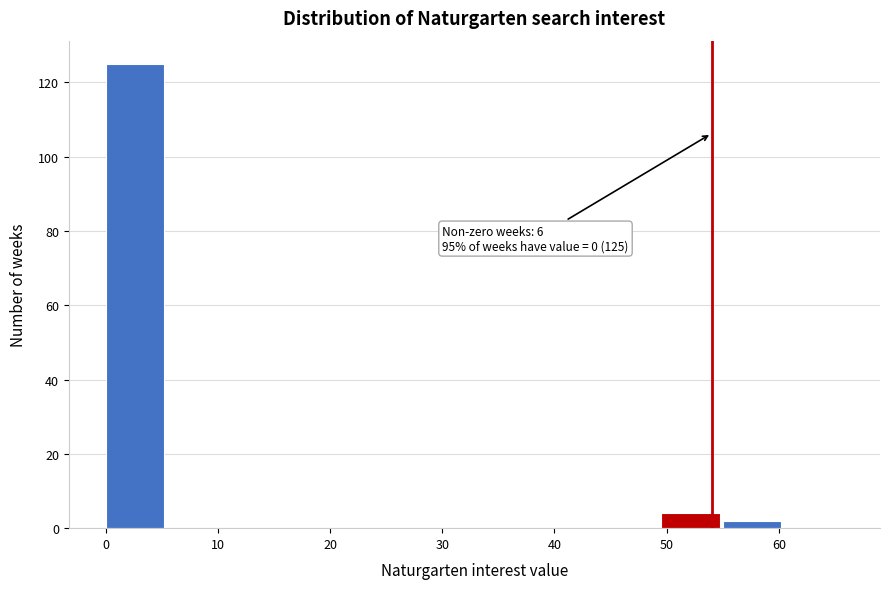

Which range on the x-axis has the tallest bar?

0.0 to 5.5